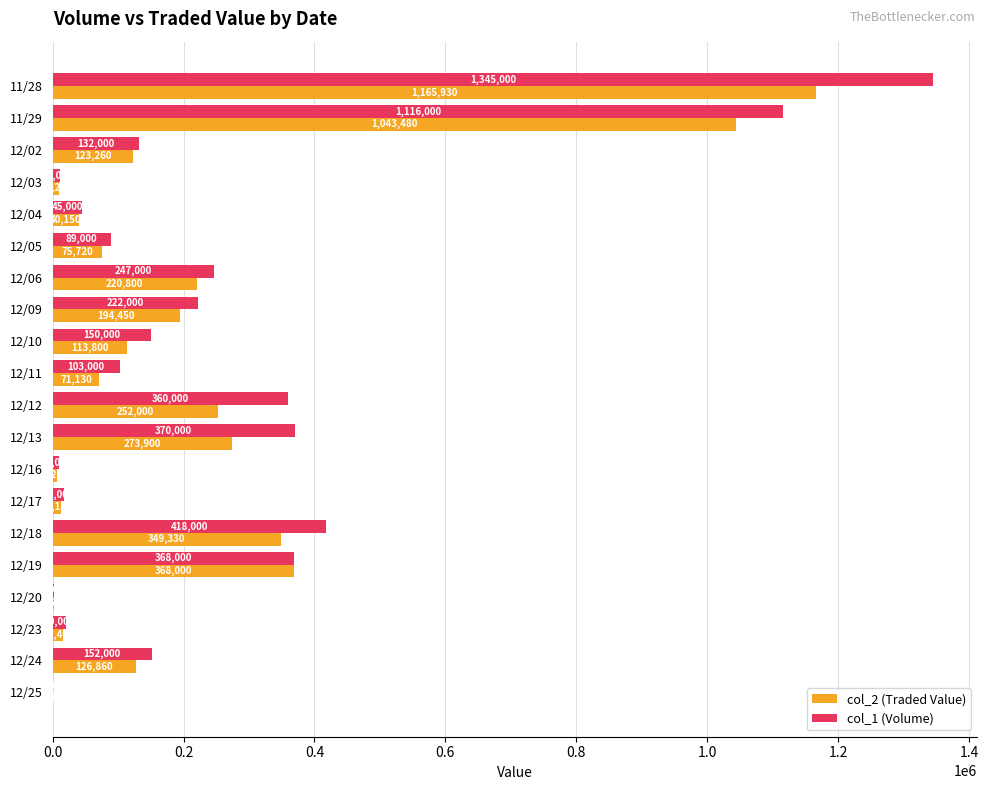

Where is col_1 (Volume) nearest to the value 673000?

12/18